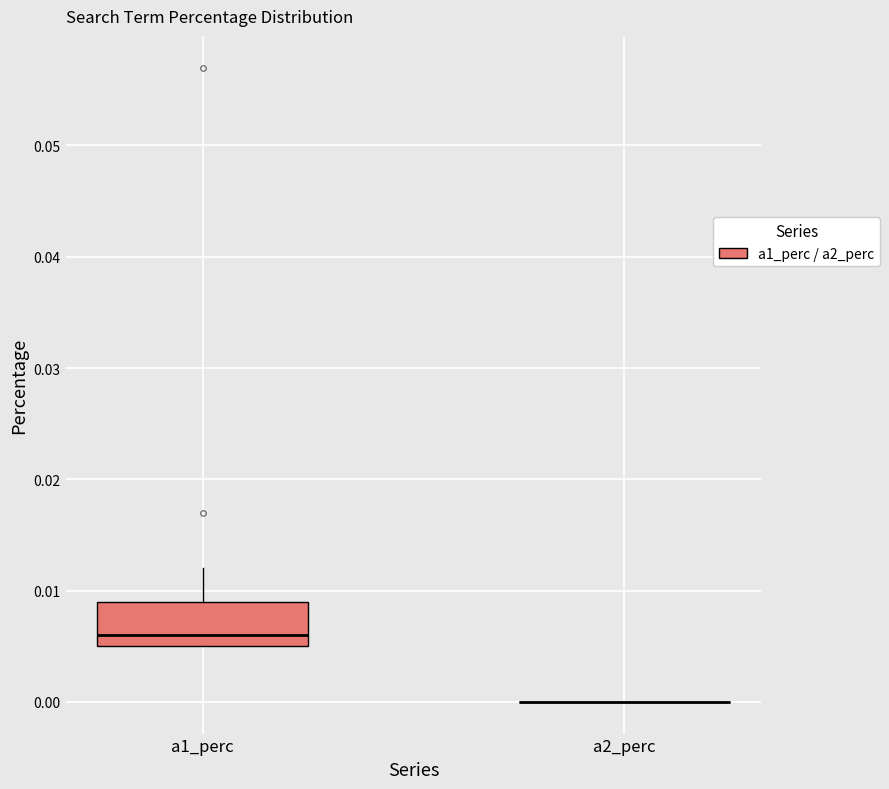

Comparing the boxes themselves (not the whiskers), which one is the tallest?

a1_perc